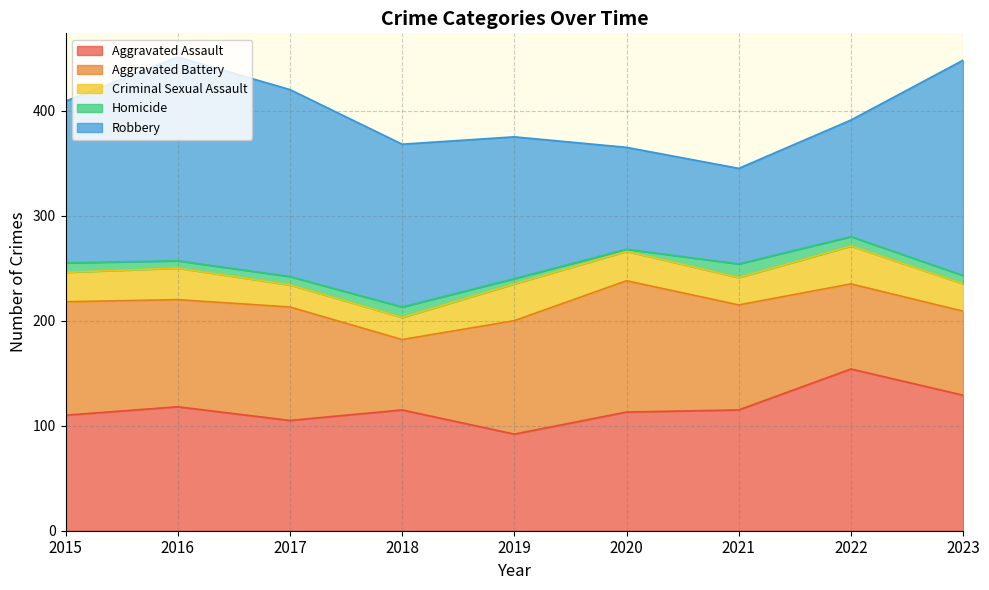

Between 2016 and 2020, which series saw the biggest shift?

Robbery